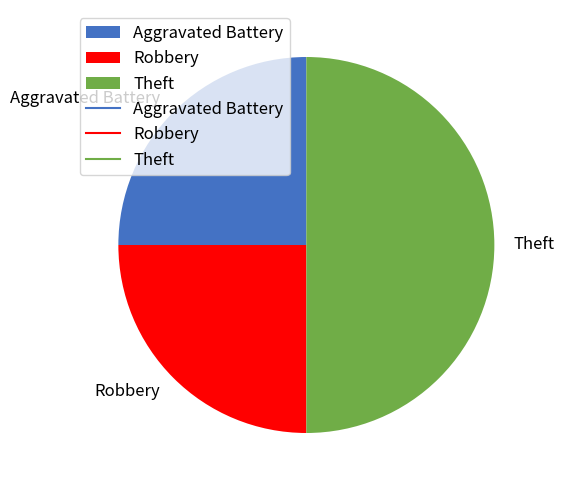

Which category has the biggest portion of the pie?

Theft